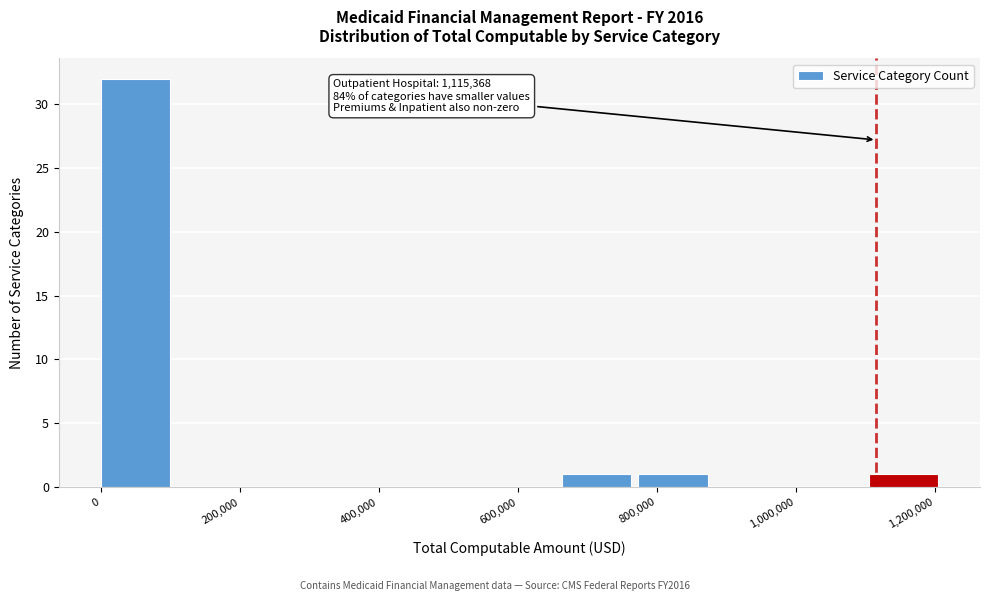

Over which range of the x-axis is the bar tallest?

0 to 120000